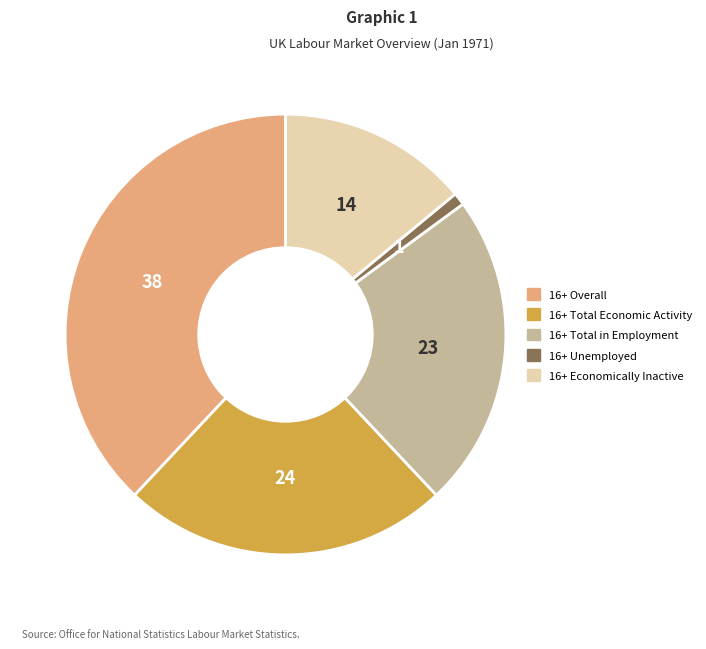

Between 16+ Overall and 16+ Total Economic Activity, which is larger?

16+ Overall